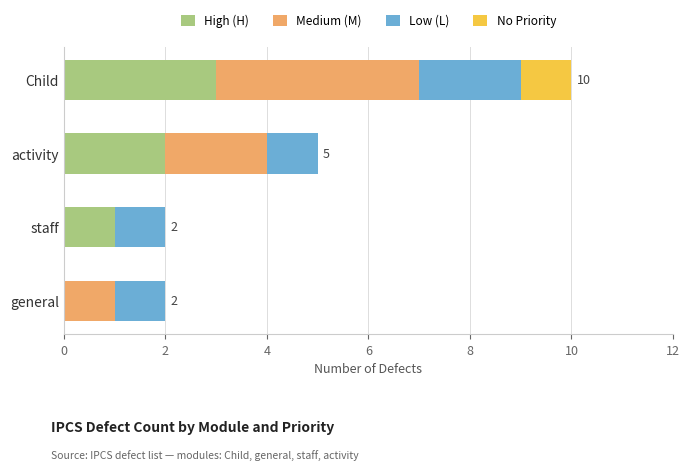

True or false: High (H) has a value of 0 at activity.

False